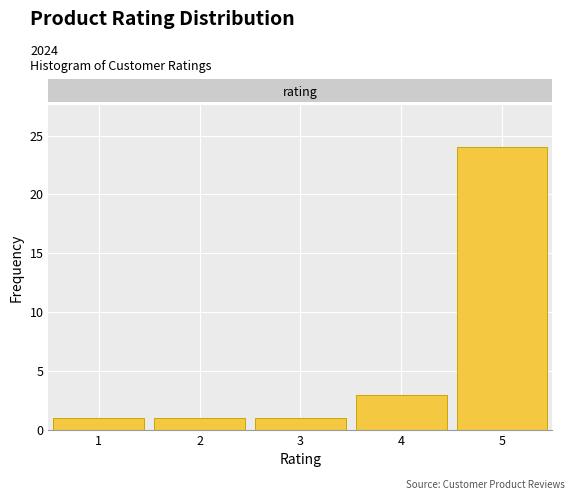

Reading left to right, list every bar in this chart as the range it spans on the x-axis followed by its height. The values are not printed on the chart, so give them approximately, as read against the axis.

0.5 to 1.5: 1
1.5 to 2.5: 1
2.5 to 3.5: 1
3.5 to 4.5: 3
4.5 to 5.5: 24